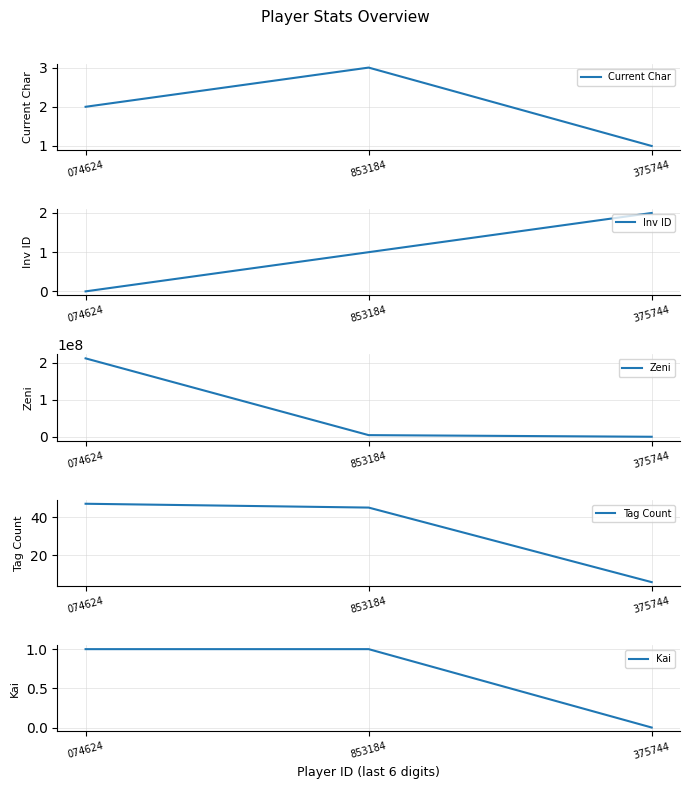

True or false: Kai has a value of 0 at 375744.

True